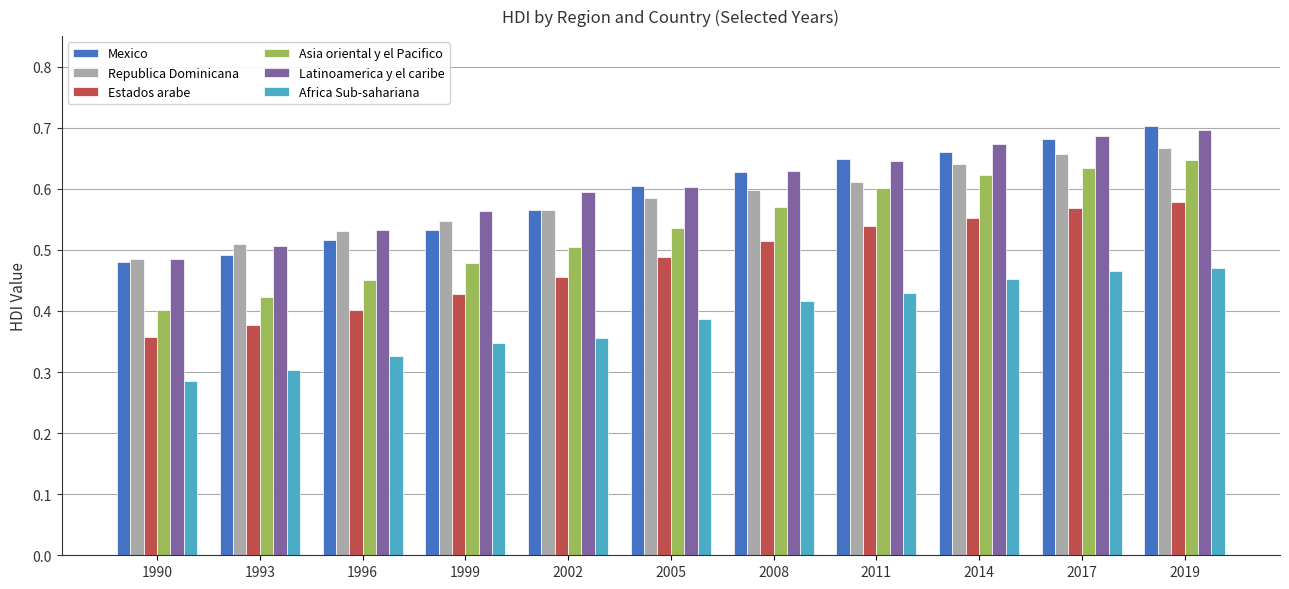

What is the sum of all Estados arabe values?

5.3